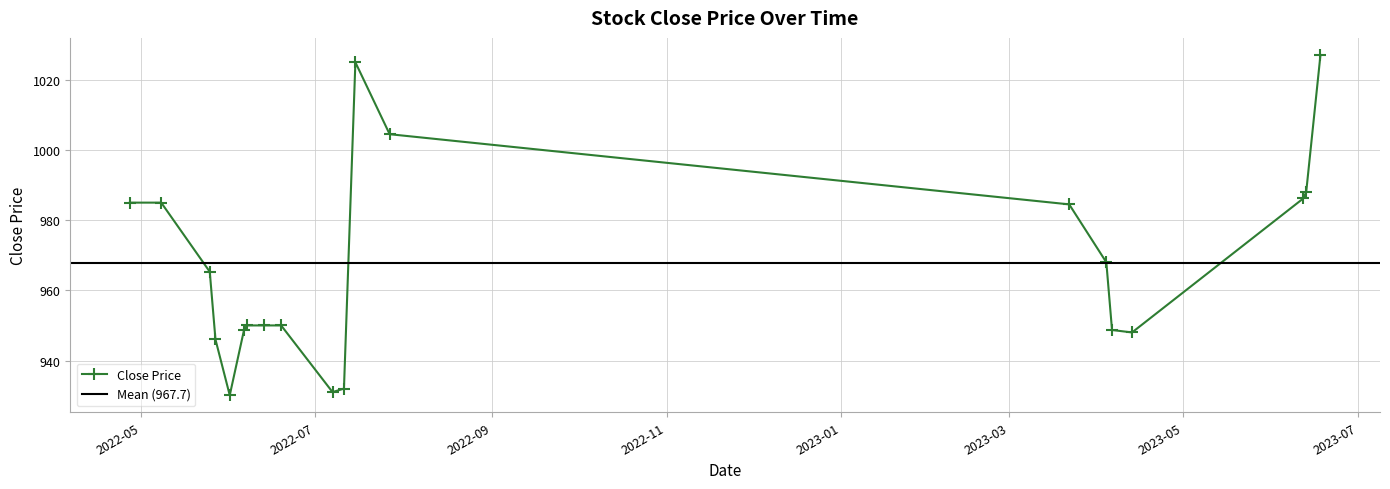

True or false: Close Price has more than 0 points higher than both neighbors.

True